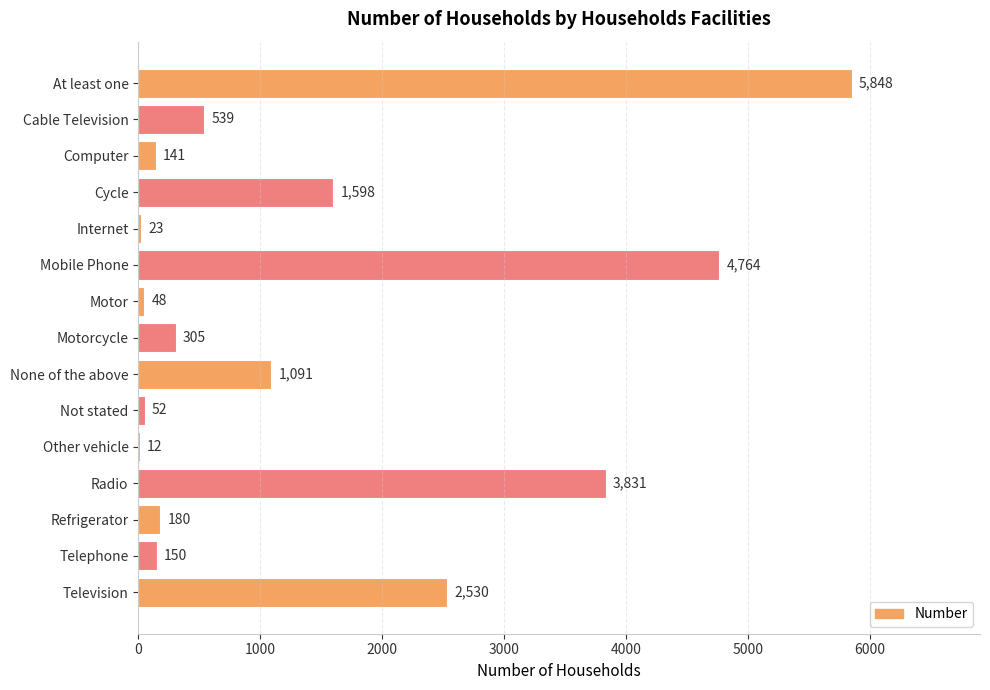

True or false: the data shows 1598 at Cycle.

True